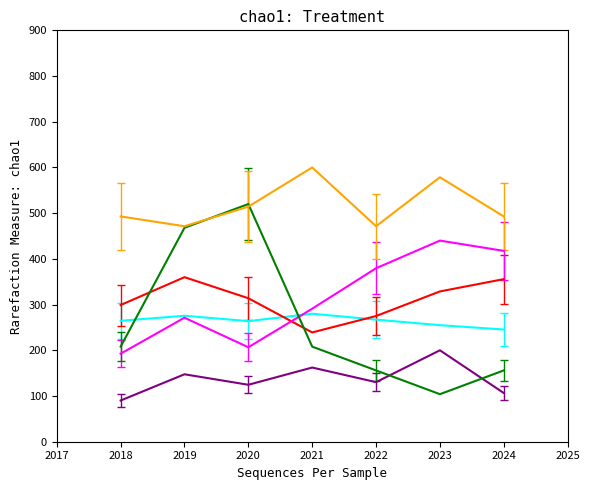

What is the total value across all series at 2018?

1547.2